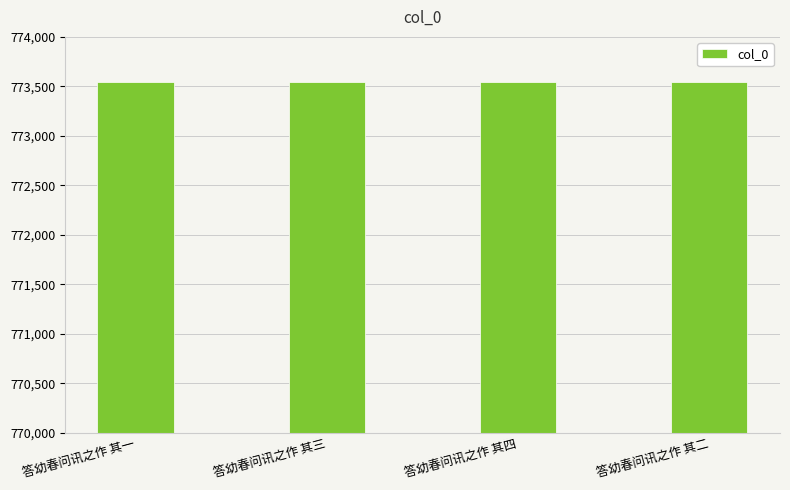

What is the ratio of the value at 答幼春问讯之作 其二 to the value at 答幼春问讯之作 其一?

1.0